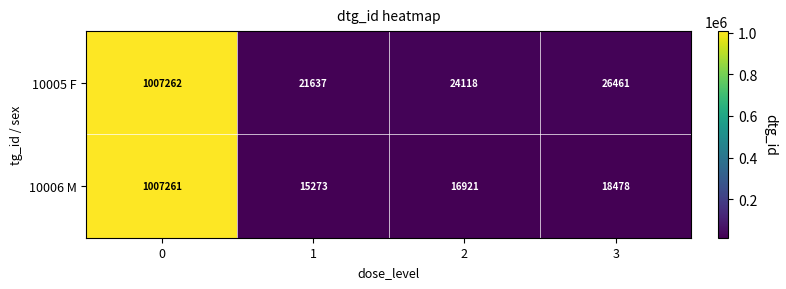

Which series has the widest spread of values?

10006 M